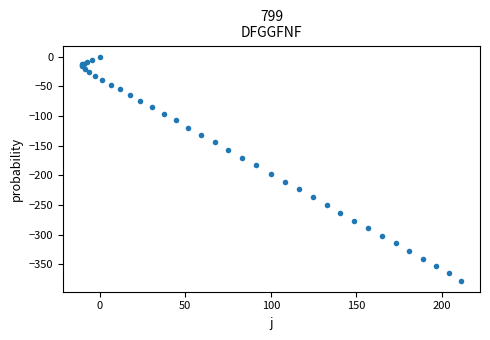

What Y value in the scatter plot is closest to -188?

-183.1